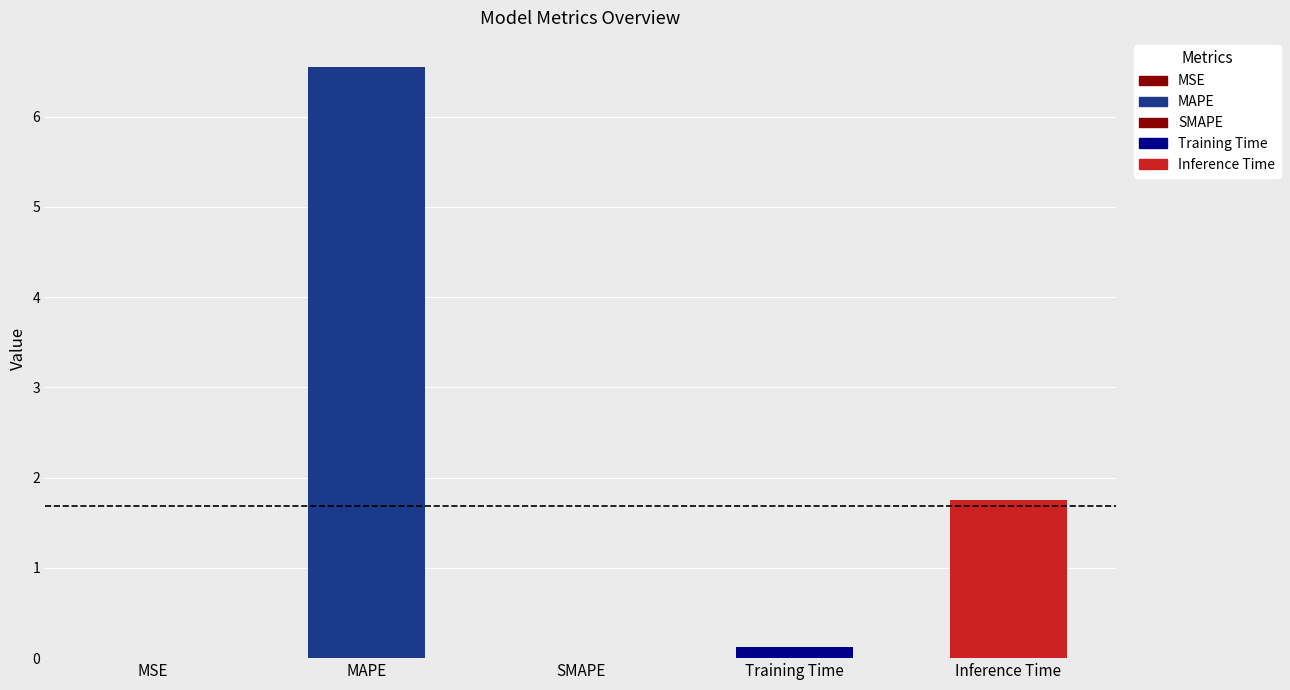

What position from the left is Inference Time?

5